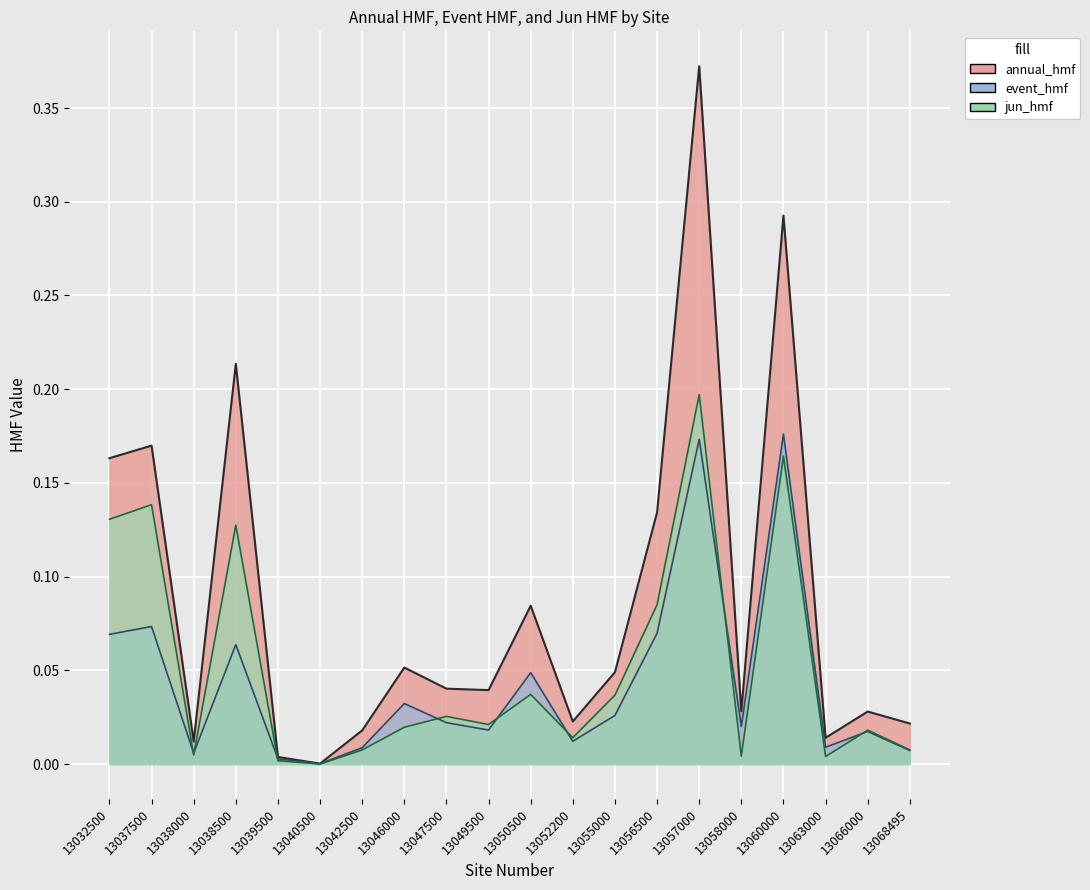

Reading right to left, extract all data points from this chart.

annual_hmf: 13068495=0.0	13066000=0.0	13063000=0.0	13060000=0.3	13058000=0.0	13057000=0.4	13056500=0.1	13055000=0.0	13052200=0.0	13050500=0.1	13049500=0.0	13047500=0.0	13046000=0.1	13042500=0.0	13040500=0.0	13039500=0.0	13038500=0.2	13038000=0.0	13037500=0.2	13032500=0.2
event_hmf: 13068495=0.0	13066000=0.0	13063000=0.0	13060000=0.2	13058000=0.0	13057000=0.2	13056500=0.1	13055000=0.0	13052200=0.0	13050500=0.0	13049500=0.0	13047500=0.0	13046000=0.0	13042500=0.0	13040500=0.0	13039500=0.0	13038500=0.1	13038000=0.0	13037500=0.1	13032500=0.1
jun_hmf: 13068495=0.0	13066000=0.0	13063000=0.0	13060000=0.2	13058000=0.0	13057000=0.2	13056500=0.1	13055000=0.0	13052200=0.0	13050500=0.0	13049500=0.0	13047500=0.0	13046000=0.0	13042500=0.0	13040500=0.0	13039500=0.0	13038500=0.1	13038000=0.0	13037500=0.1	13032500=0.1